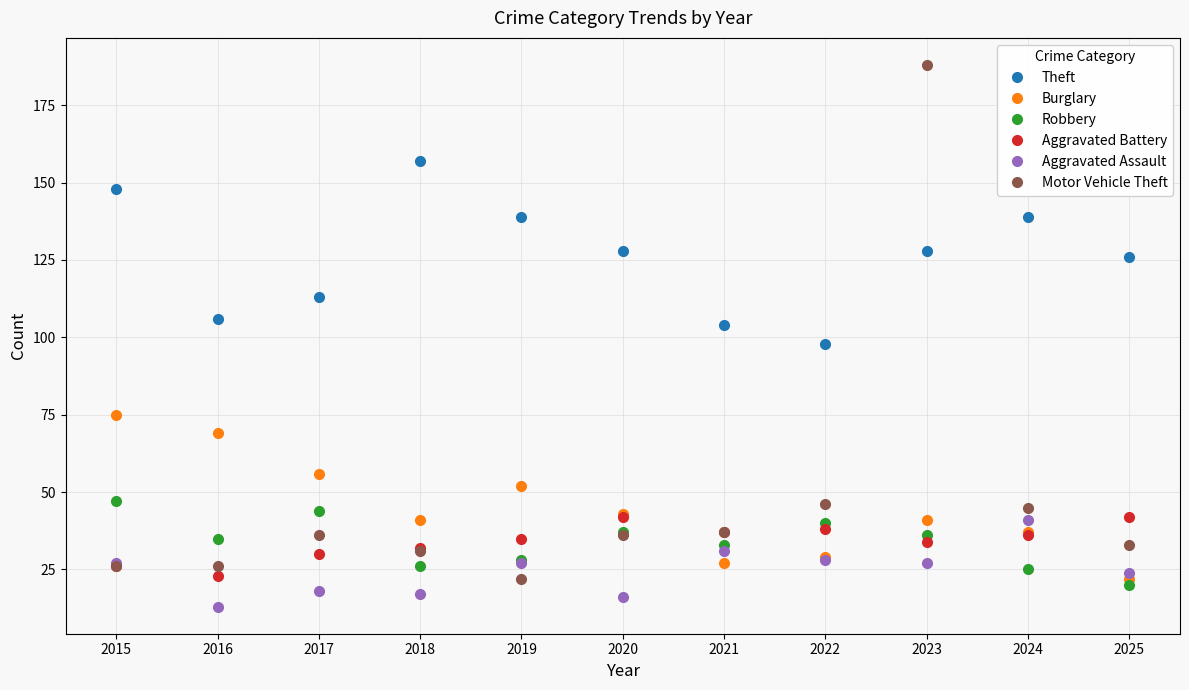

What is the smallest value displayed?

13